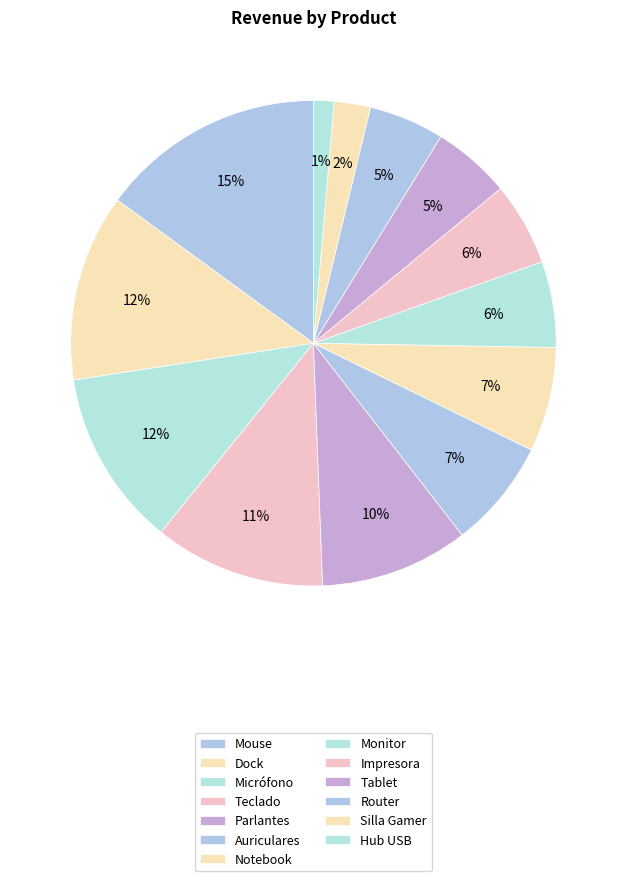

Is it true that Tablet is 1% of the pie?

False